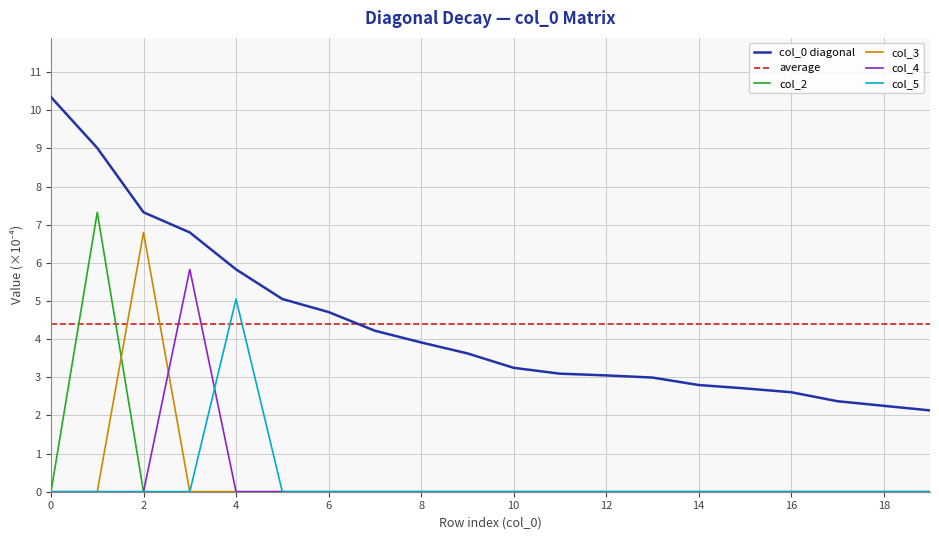

The col_2 series shows 3.1 at 2. True or false?

False